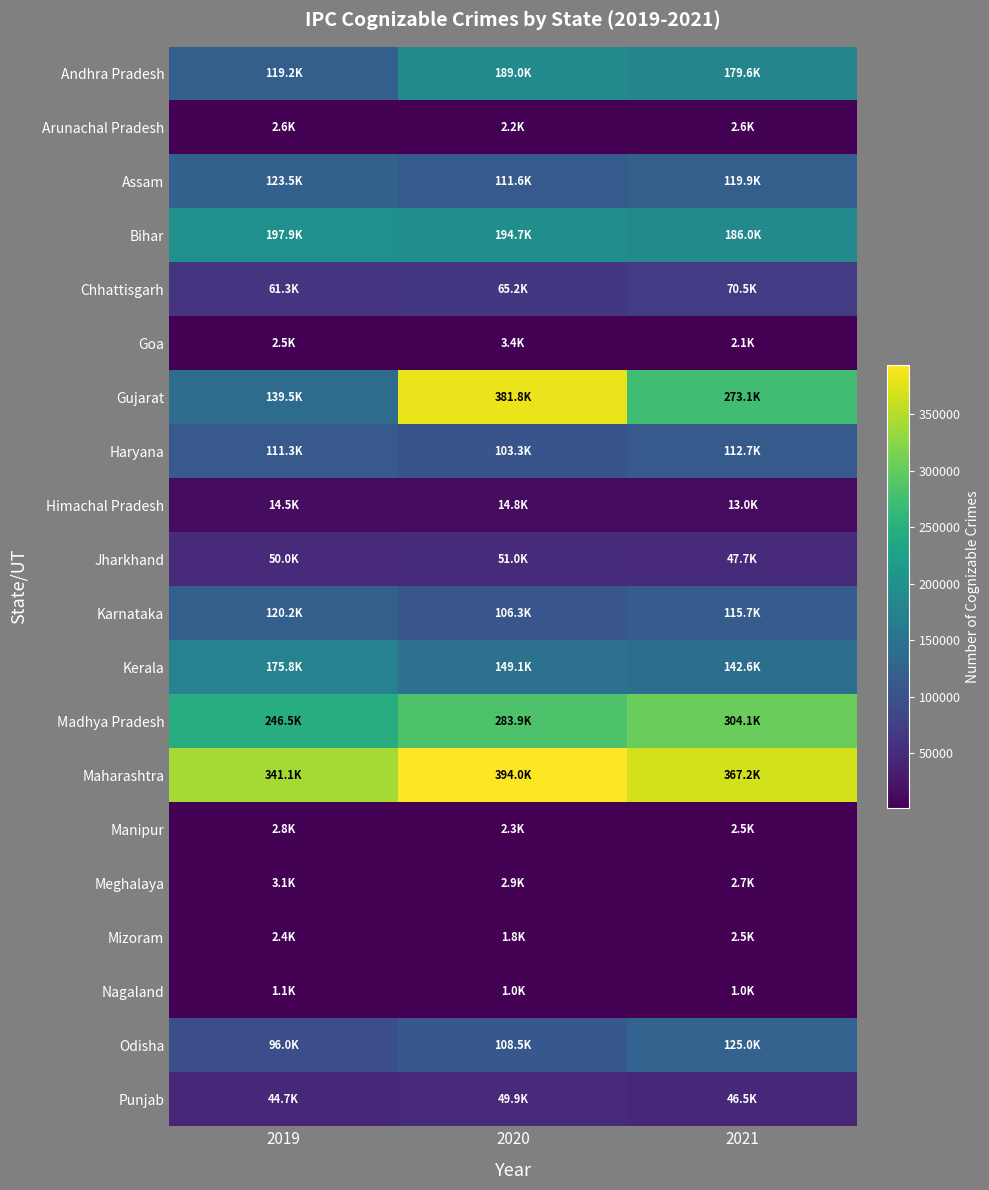

What is the spread (max minus min) of values at 2021?

366185